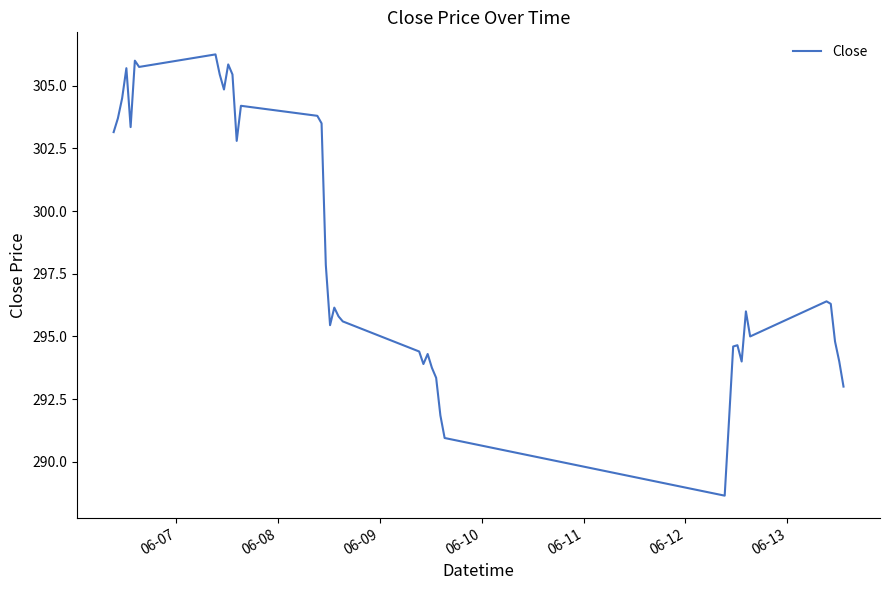

What is the minimum value shown in the chart?

288.6